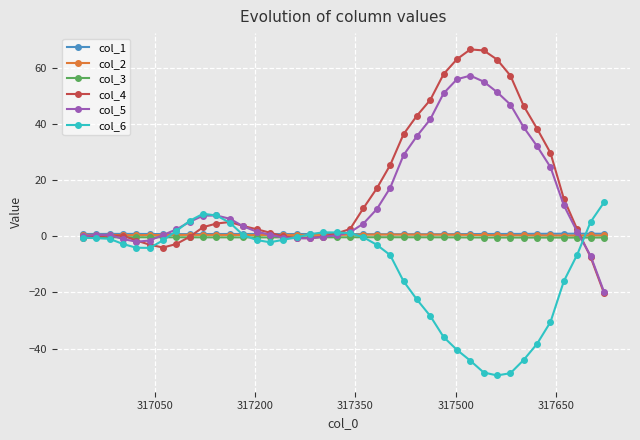

Which series has the largest range (max minus min)?

col_4